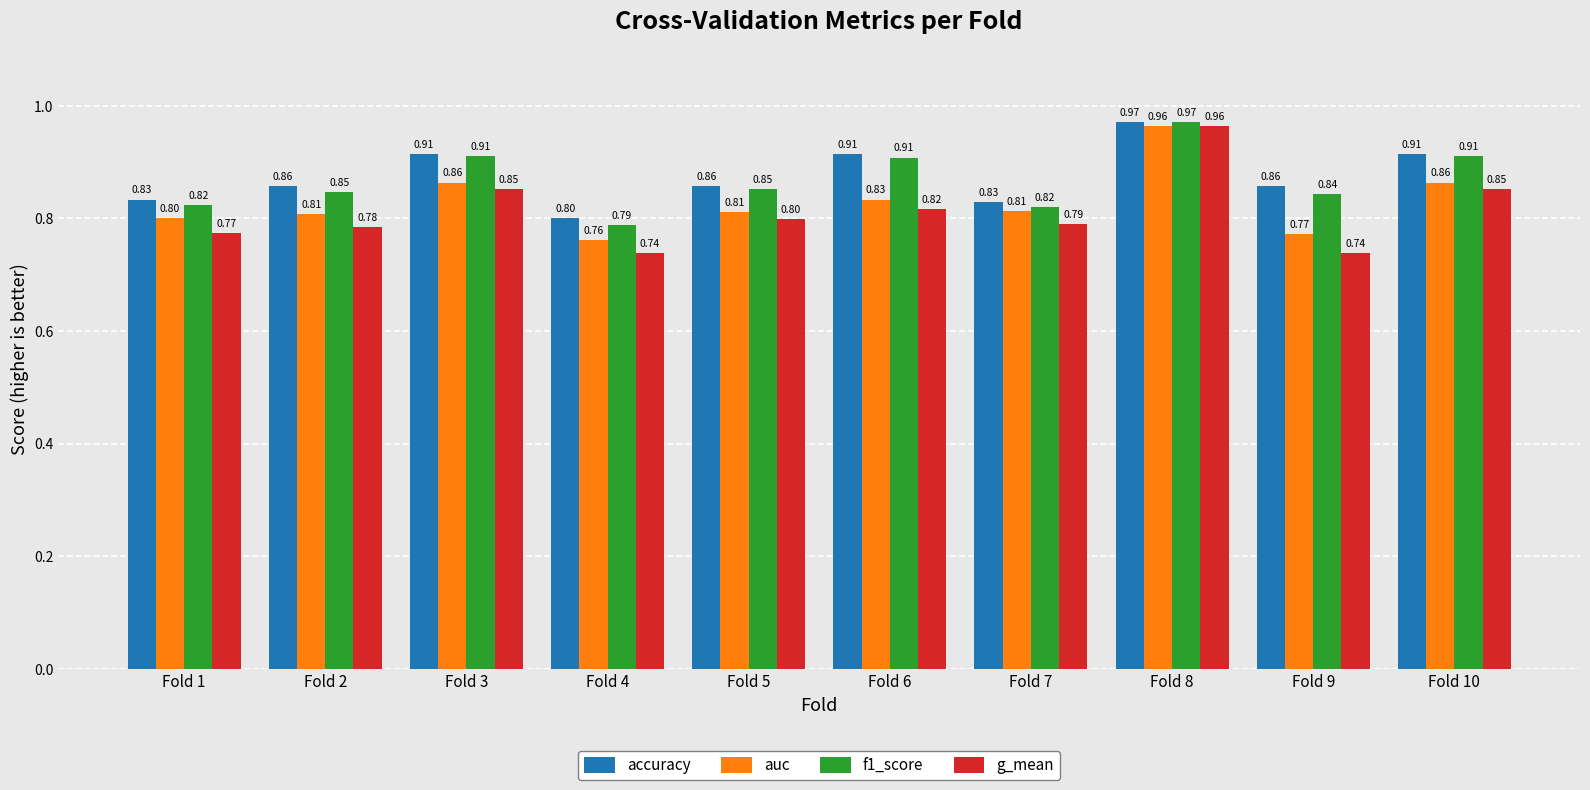

Which series has the largest total across all categories?

accuracy